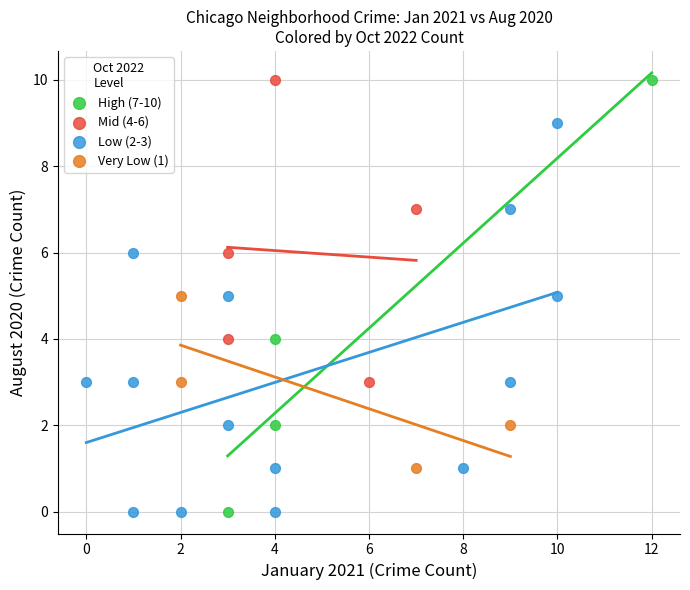

Which series has the largest Y range (max minus min)?

High (7-10)